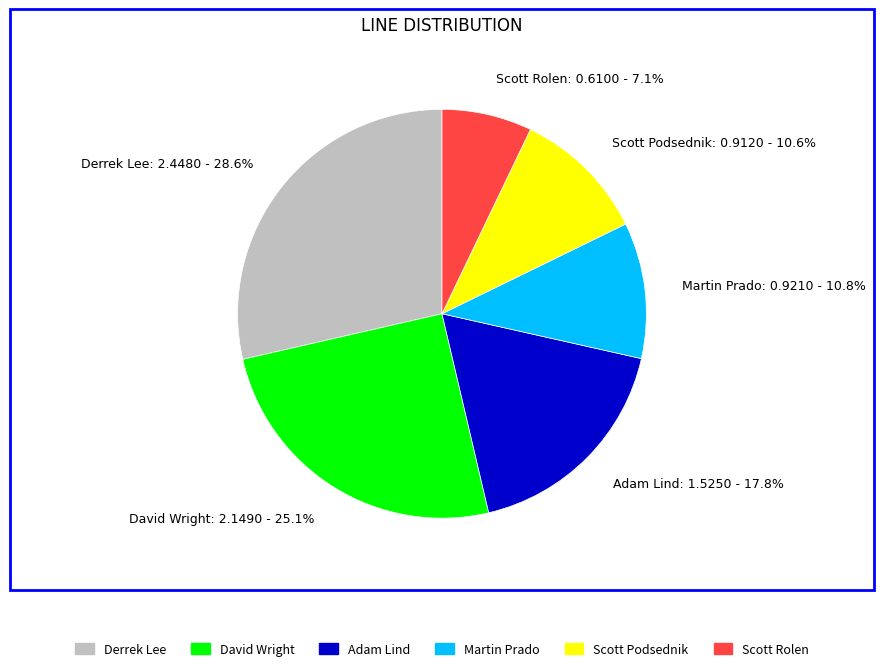

Does David Wright: 2.1490 - 25.1% account for over 50% of the chart?

No